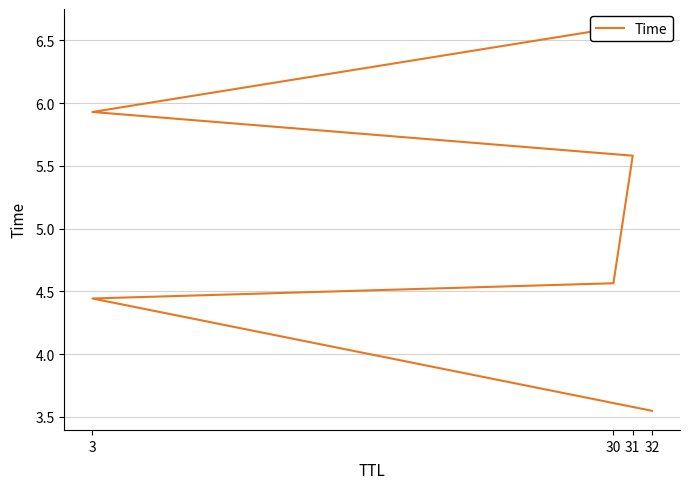

How many values exceed 5?

3